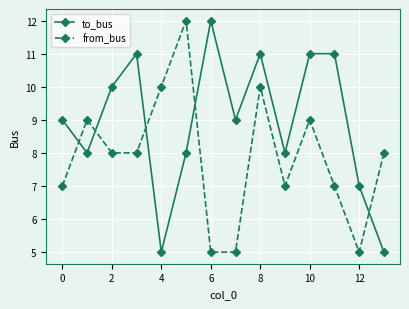

What is the average value of the to_bus series?

9